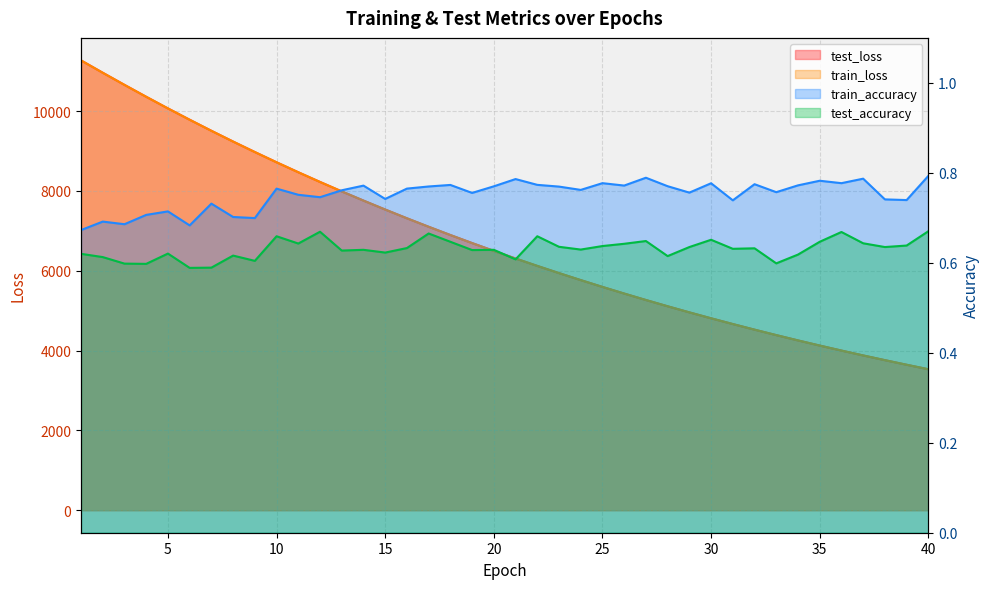

Where does the train_loss series first go above 6497?

1